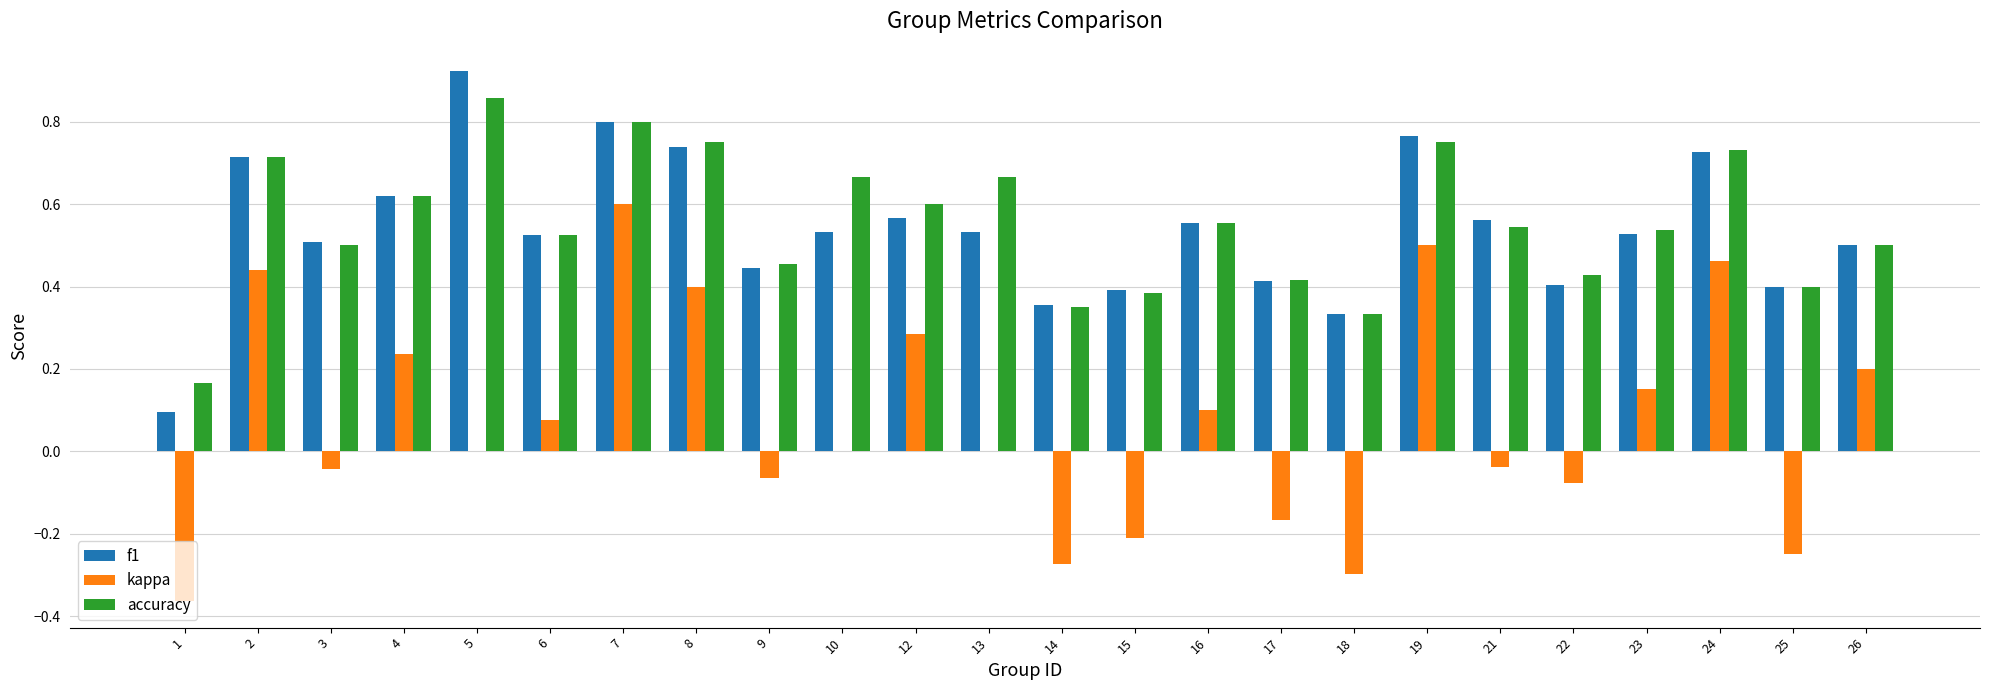

The f1 series shows 0.2 at 14. True or false?

False